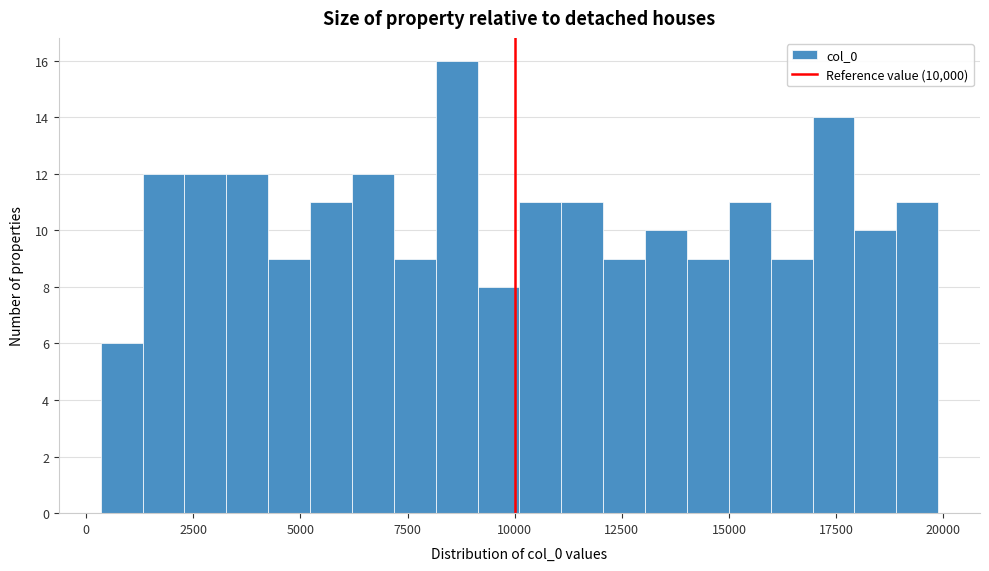

Read against the x-axis, roughly where is the centre of the tallest bar?

8500